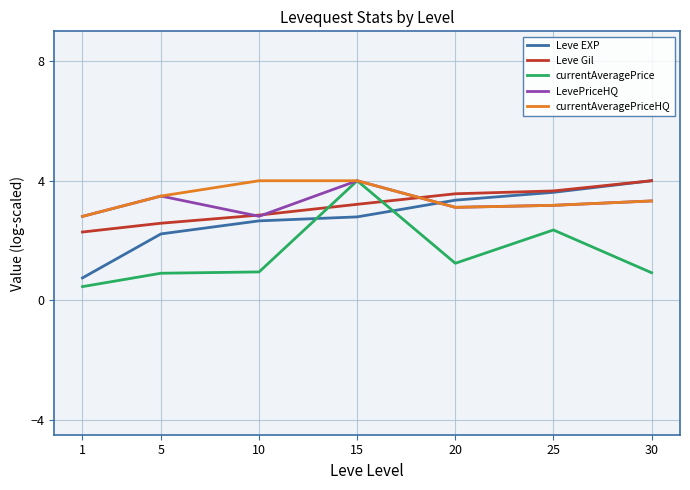

Is it true that Leve EXP equals 3.6 at 25?

True